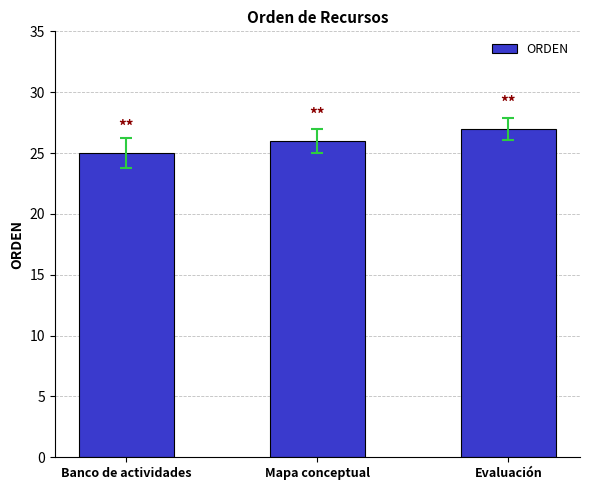

Rank the categories by value from lowest to highest.

Banco de actividades, Mapa conceptual, Evaluación